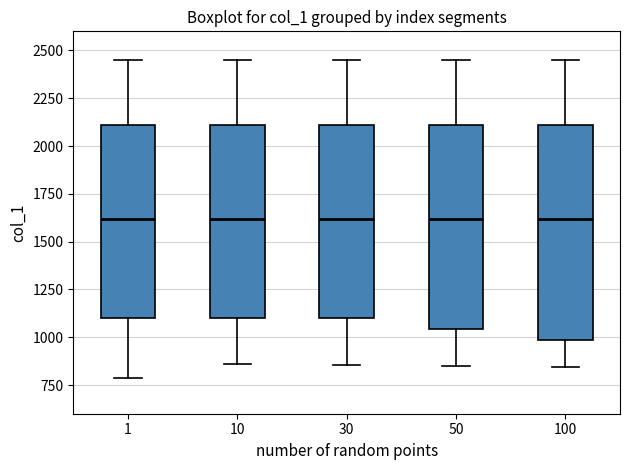

Comparing the boxes themselves (not the whiskers), which one is the tallest?

100